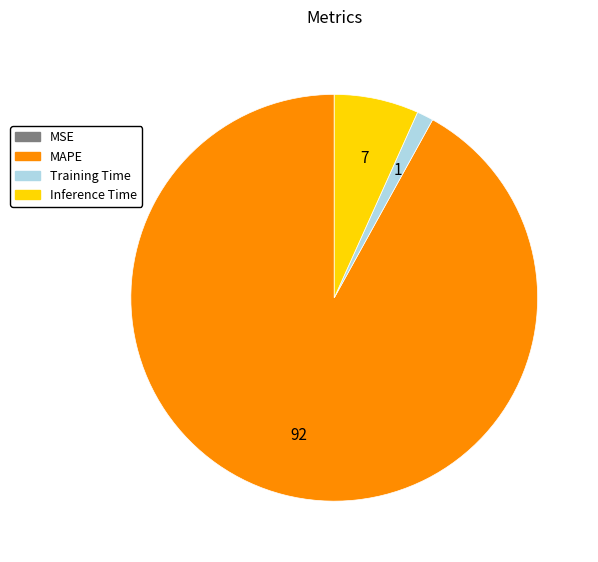

Does Training Time represent more than half of the total?

No